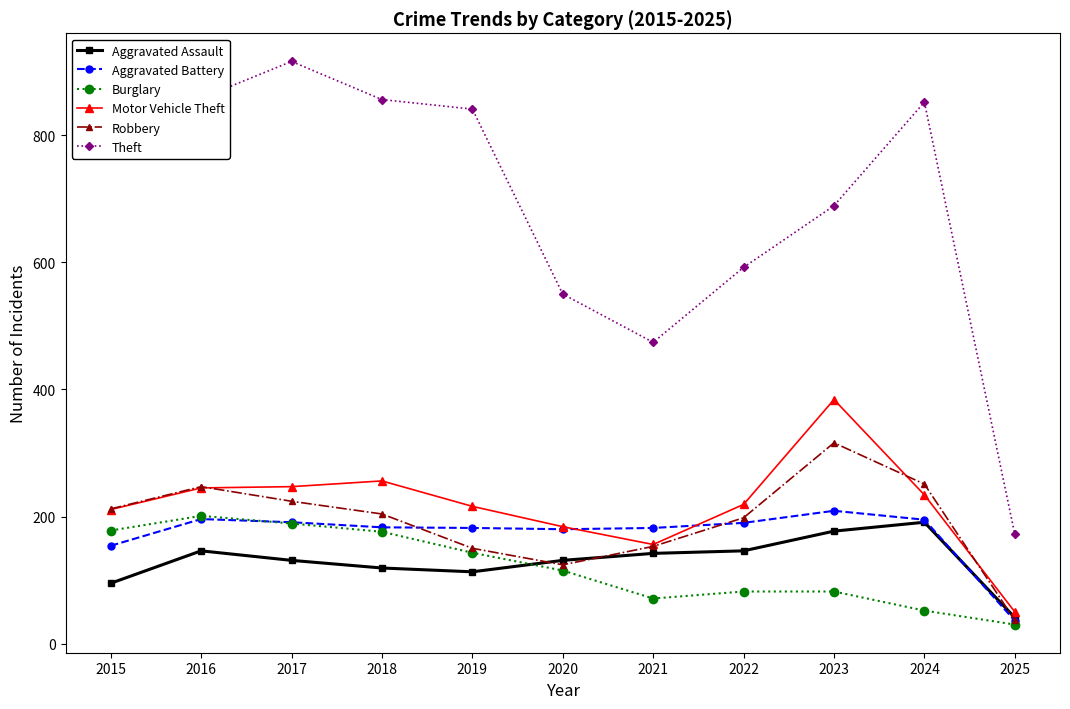

What is the greatest value displayed?

916